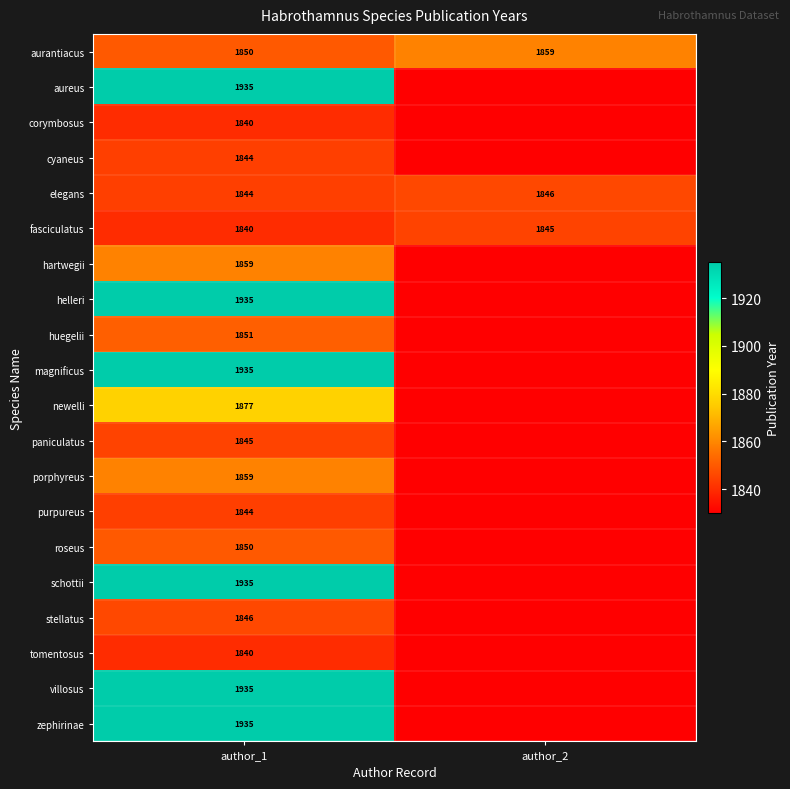

Which category has the highest value in the elegans series?

author_2